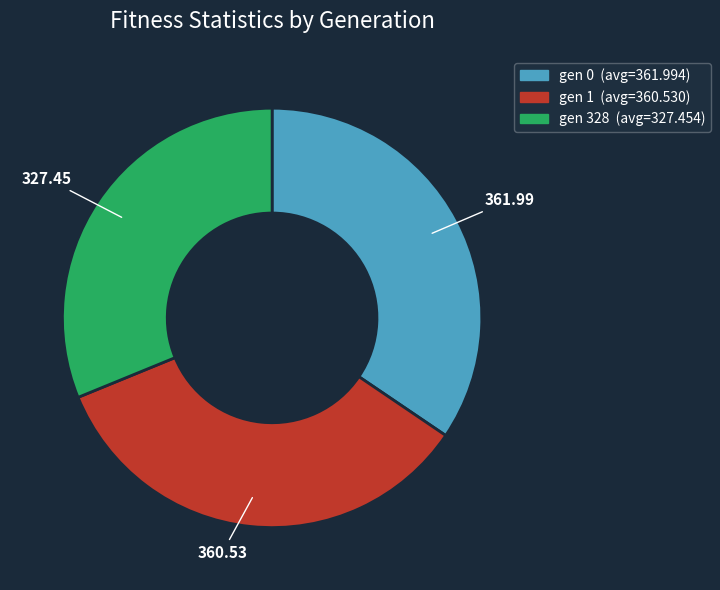

Which has a higher value, gen 328 or gen 1?

gen 1